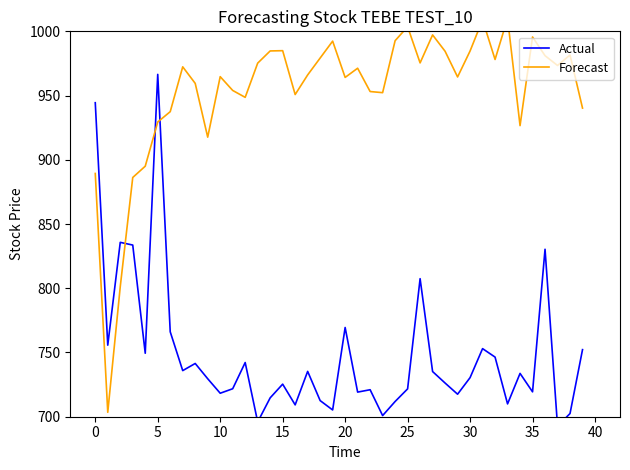

At how many categories does at least one series exceed 784?

39